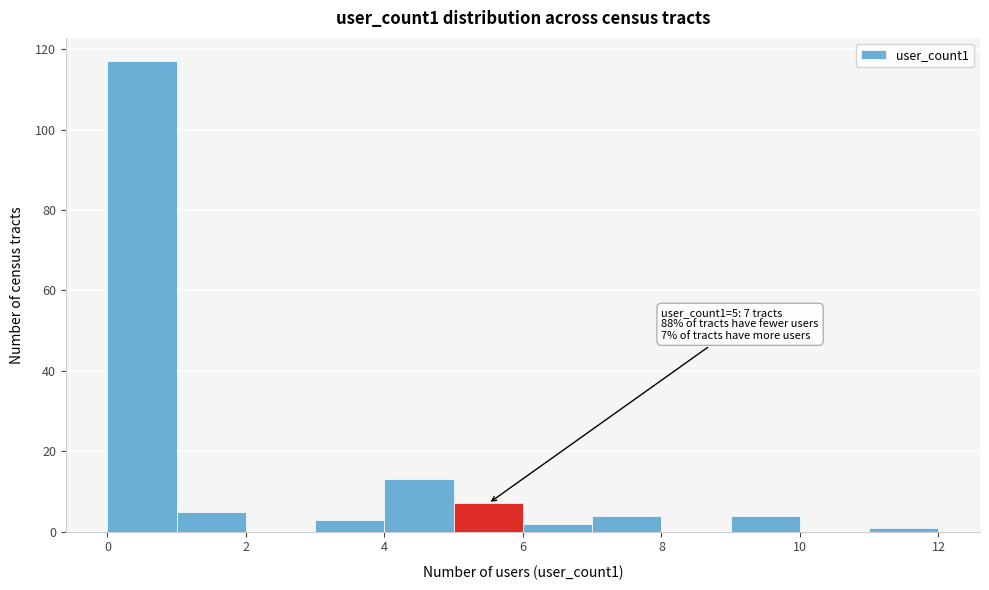

Over which range of the x-axis is the bar tallest?

0 to 1